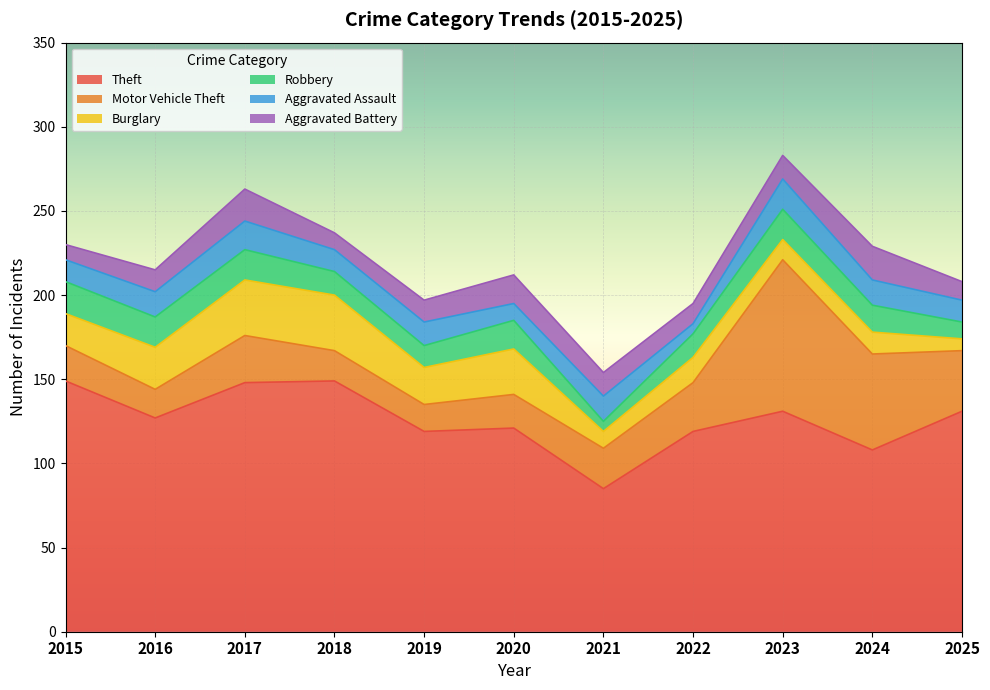

How many series are shown in this chart?

6